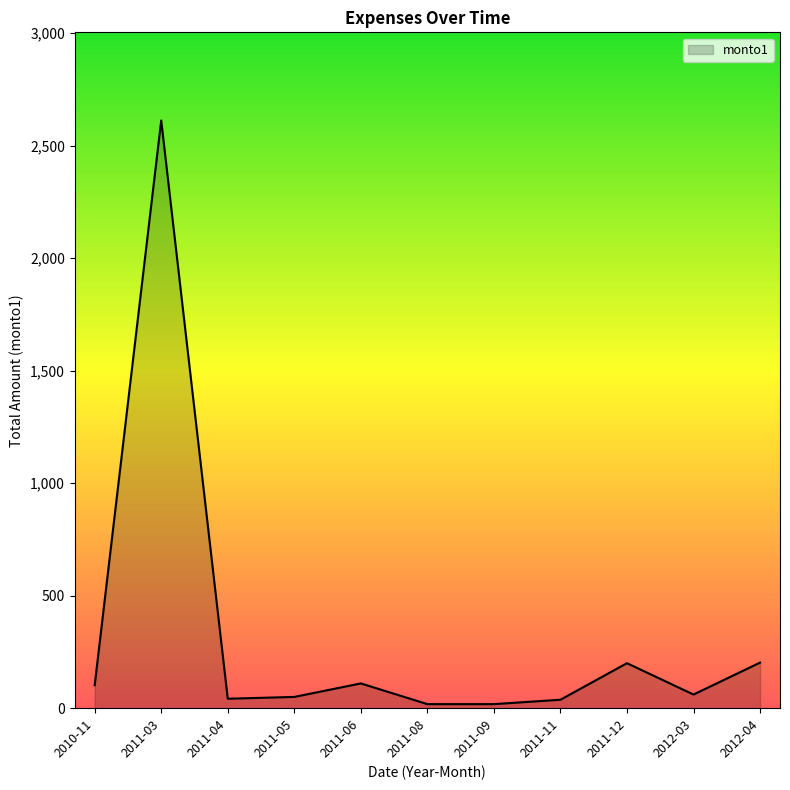

Count the number of categories in the chart.

11